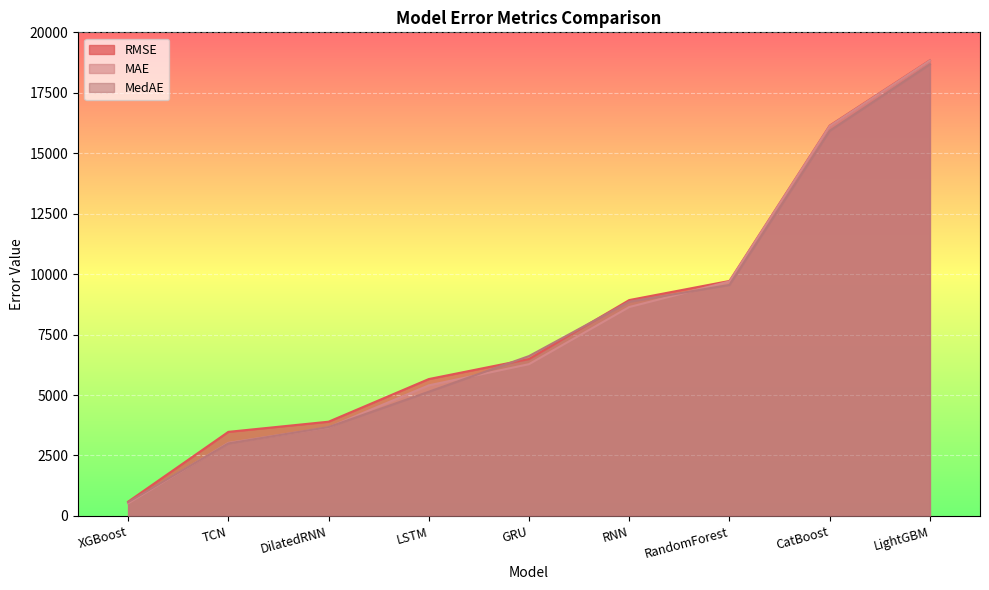

Where does the RMSE series first go above 6489?

GRU